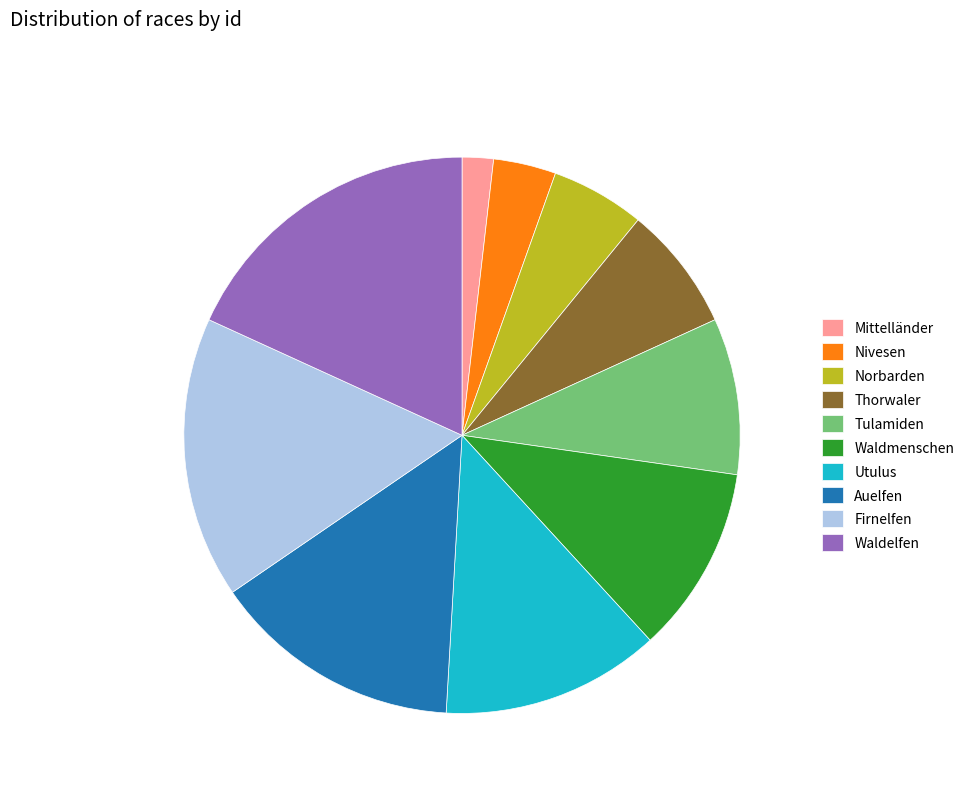

How many slices are in this pie chart?

10